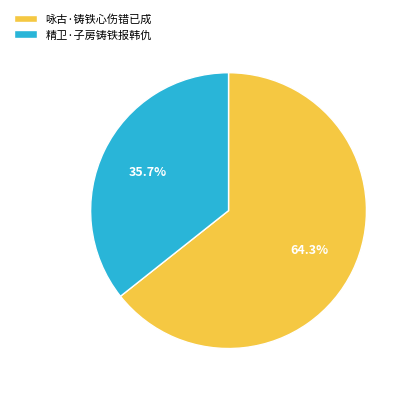

To the nearest percent, what is the difference between the largest and smallest slice percentages?

29%